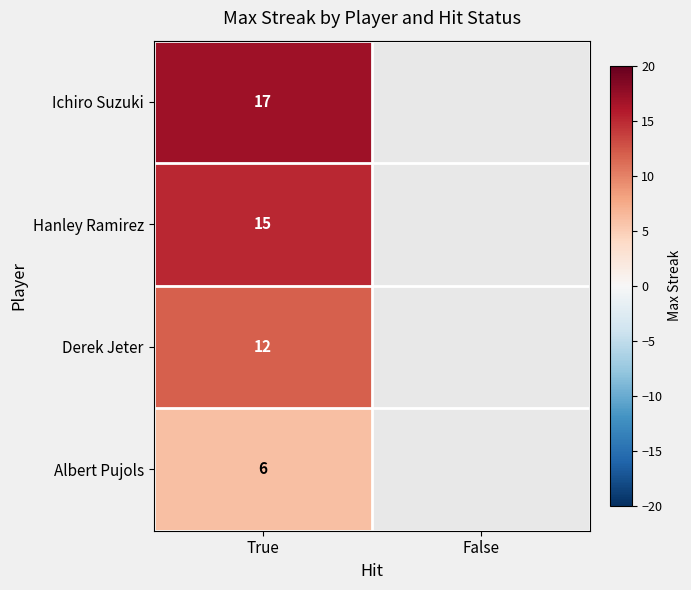

Rank the series at True from highest to lowest value.

Ichiro Suzuki, Hanley Ramirez, Derek Jeter, Albert Pujols